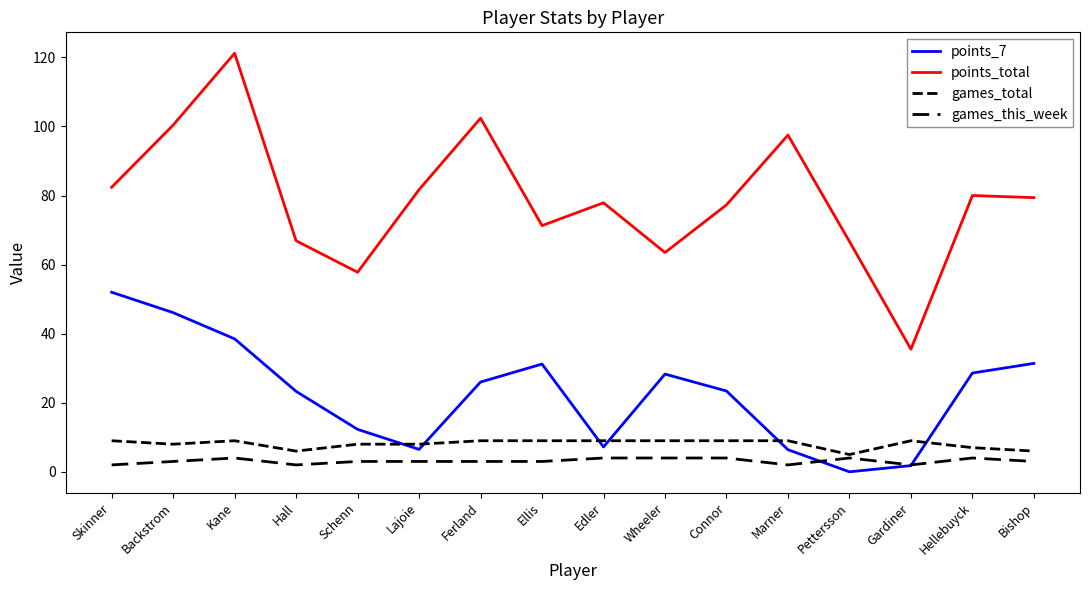

Reading right to left, what are all the values shown in this chart?

points_7: 31.4	28.6	1.8	0.0	6.4	23.4	28.3	7.2	31.2	26.0	6.5	12.3	23.3	38.5	46.1	52.0
points_total: 79.4	80.0	35.5	66.7	97.5	77.3	63.5	77.9	71.3	102.4	81.7	57.8	66.9	121.2	100.4	82.4
games_total: 6.0	7.0	9.0	5.0	9.0	9.0	9.0	9.0	9.0	9.0	8.0	8.0	6.0	9.0	8.0	9.0
games_this_week: 3.0	4.0	2.0	4.0	2.0	4.0	4.0	4.0	3.0	3.0	3.0	3.0	2.0	4.0	3.0	2.0